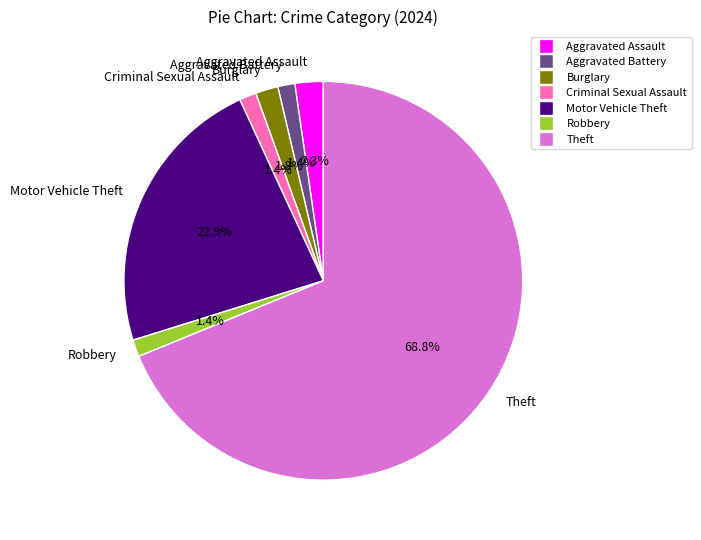

What is the majority slice?

Theft